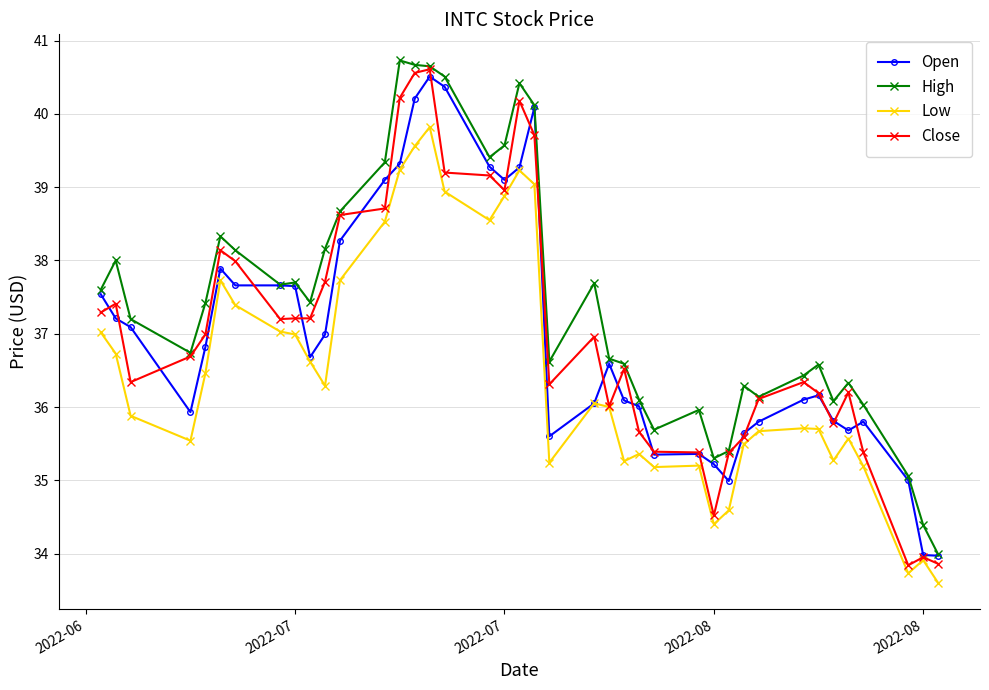

Which series has the largest total across all categories?

High